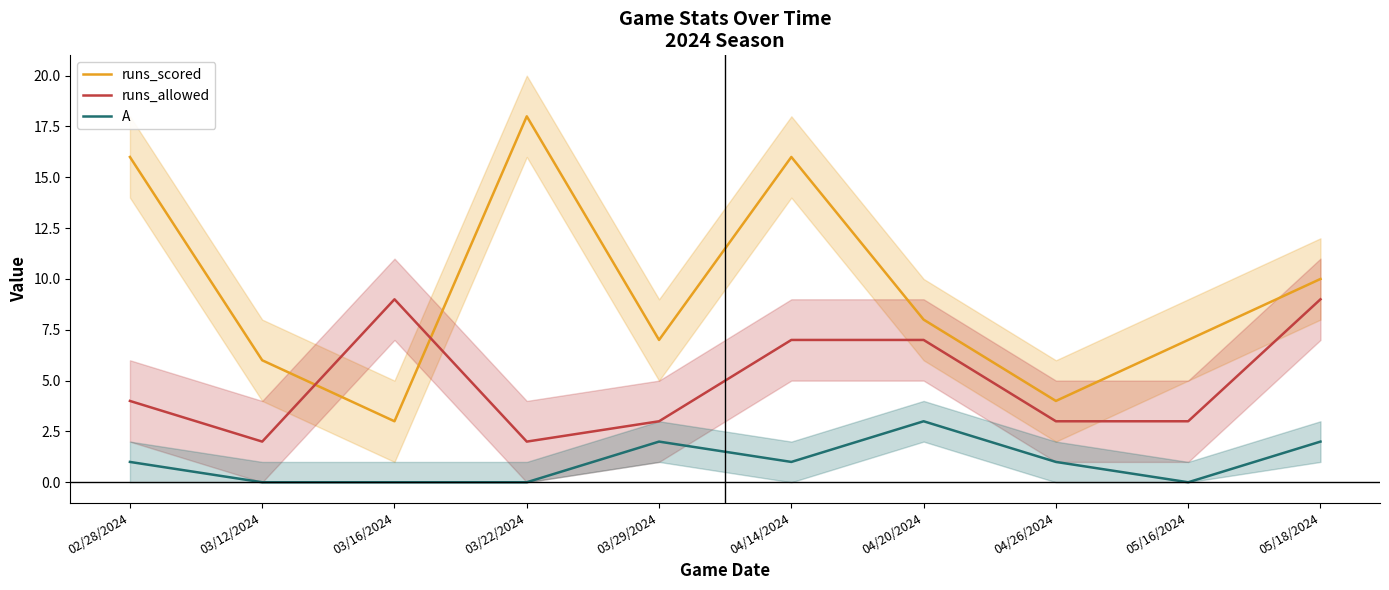

Reading left to right, list all the values displayed in this chart.

runs_scored: 02/28/2024=16	03/12/2024=6	03/16/2024=3	03/22/2024=18	03/29/2024=7	04/14/2024=16	04/20/2024=8	04/26/2024=4	05/16/2024=7	05/18/2024=10
runs_allowed: 02/28/2024=4	03/12/2024=2	03/16/2024=9	03/22/2024=2	03/29/2024=3	04/14/2024=7	04/20/2024=7	04/26/2024=3	05/16/2024=3	05/18/2024=9
A: 02/28/2024=1	03/12/2024=0	03/16/2024=0	03/22/2024=0	03/29/2024=2	04/14/2024=1	04/20/2024=3	04/26/2024=1	05/16/2024=0	05/18/2024=2